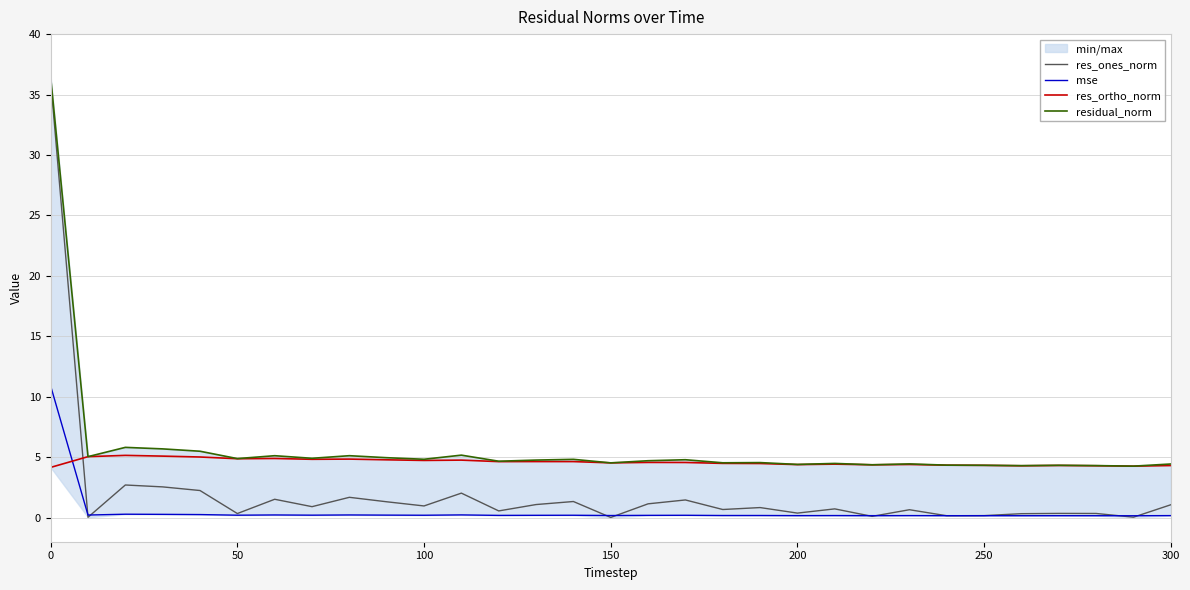

True or false: res_ones_norm and res_ortho_norm cross at least once.

True